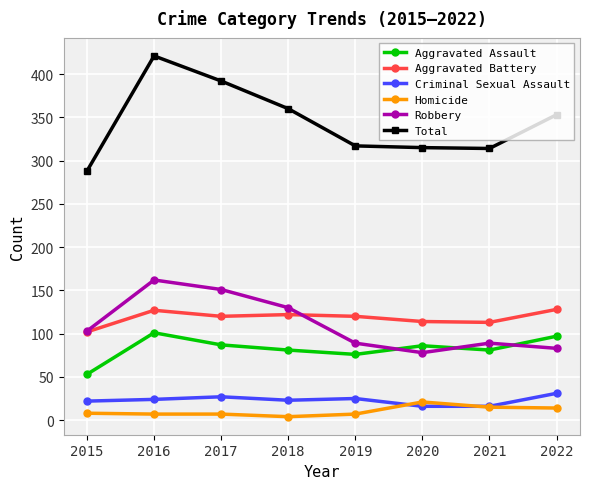

Rank the series by their maximum value, from lowest to highest.

Homicide, Criminal Sexual Assault, Aggravated Assault, Aggravated Battery, Robbery, Total